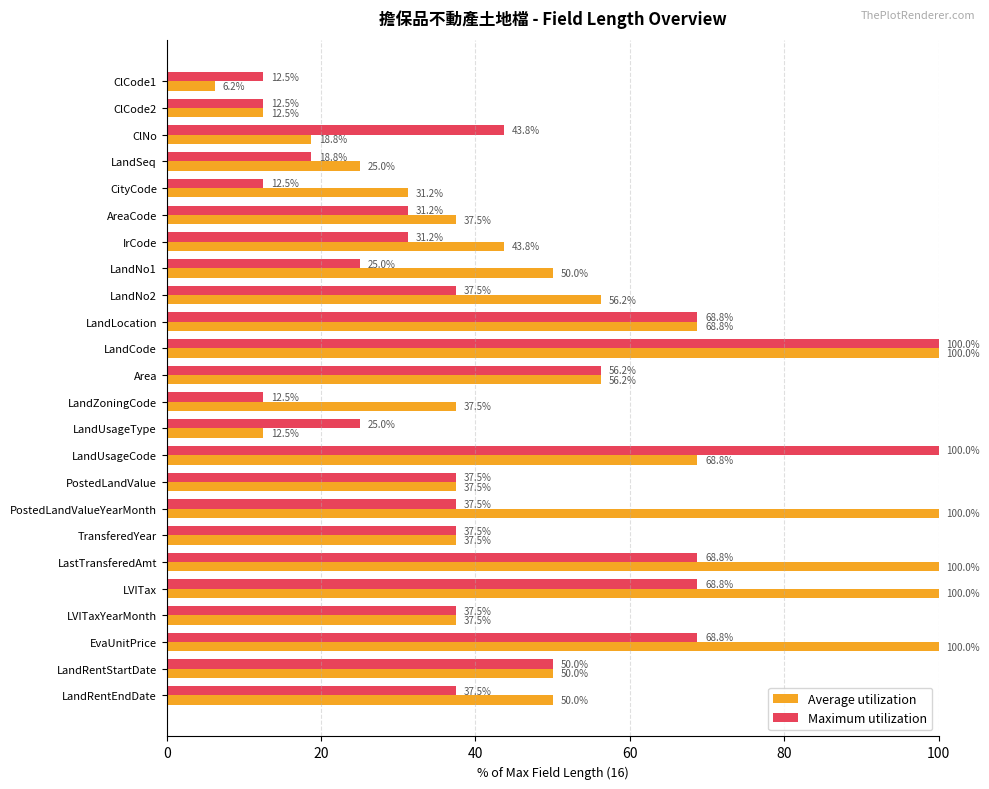

What is the maximum value for Maximum utilization?

100.0